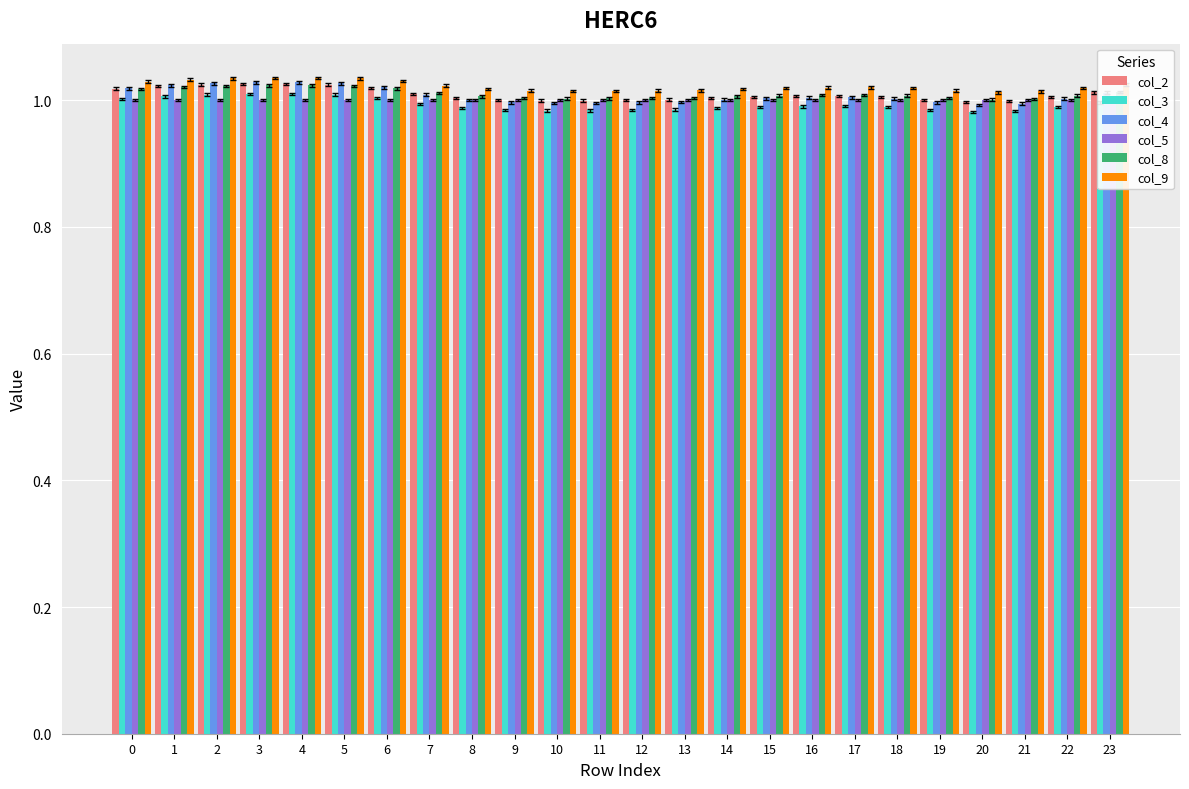

At how many categories does at least one series exceed 1?

24